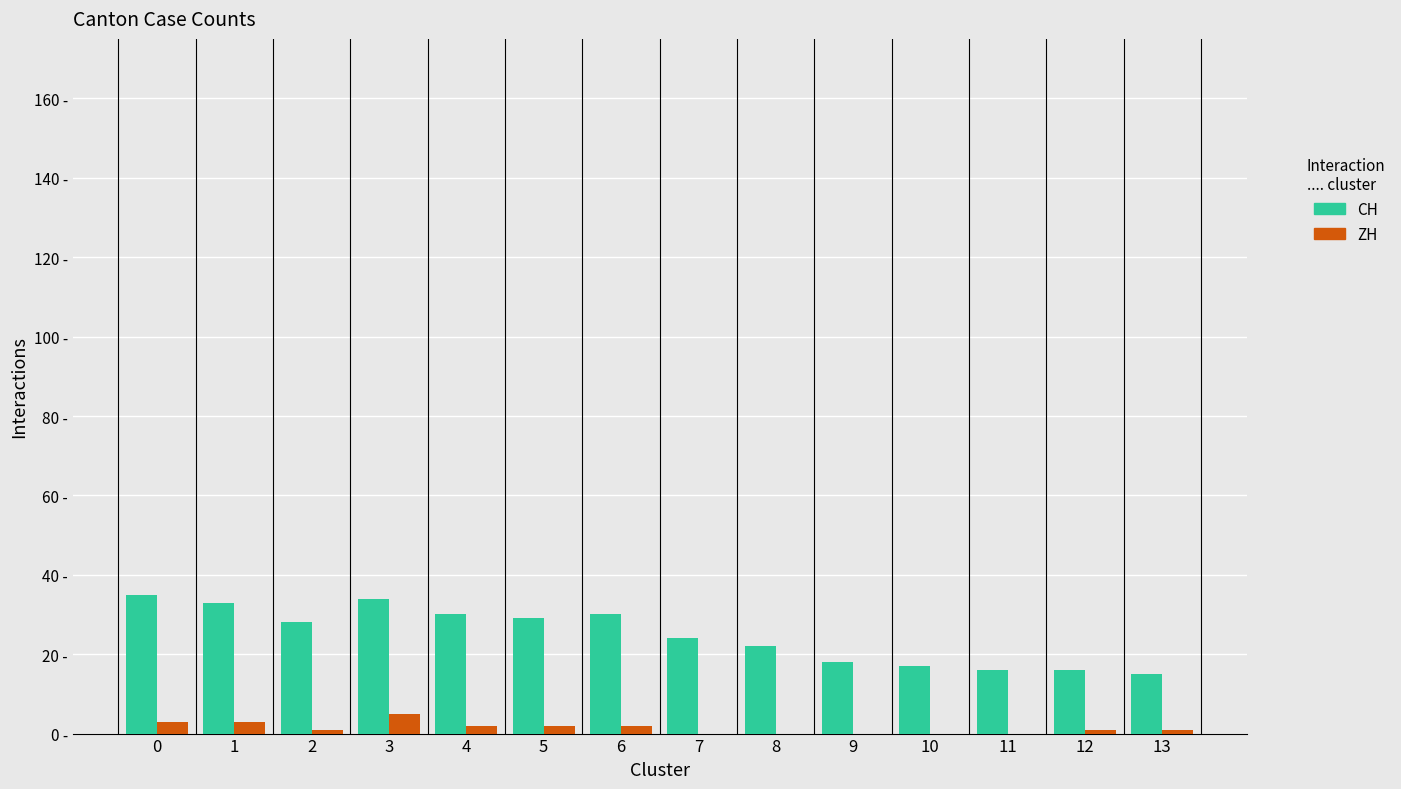

At which category is the sum across all series the highest?

3